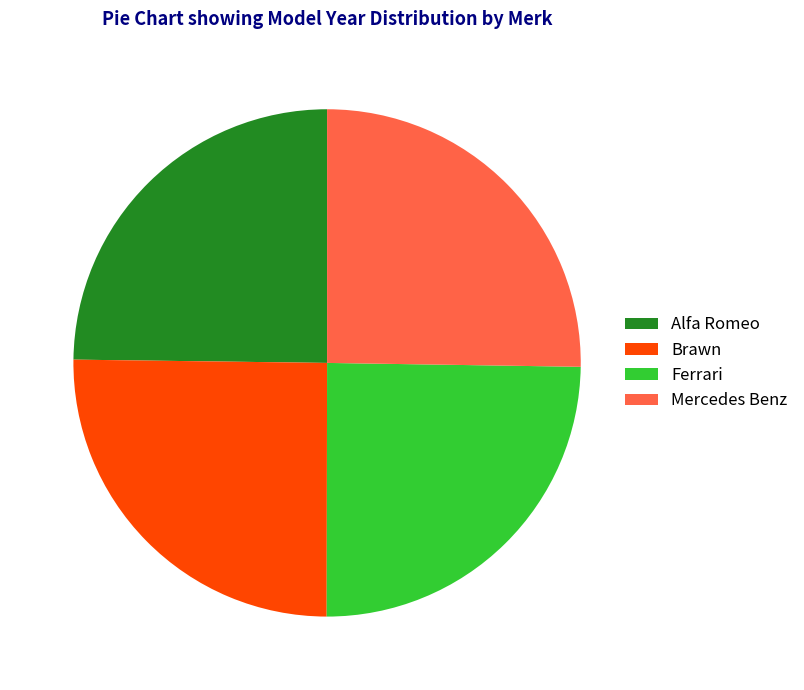

Is it true that Mercedes Benz is 25% of the pie?

True